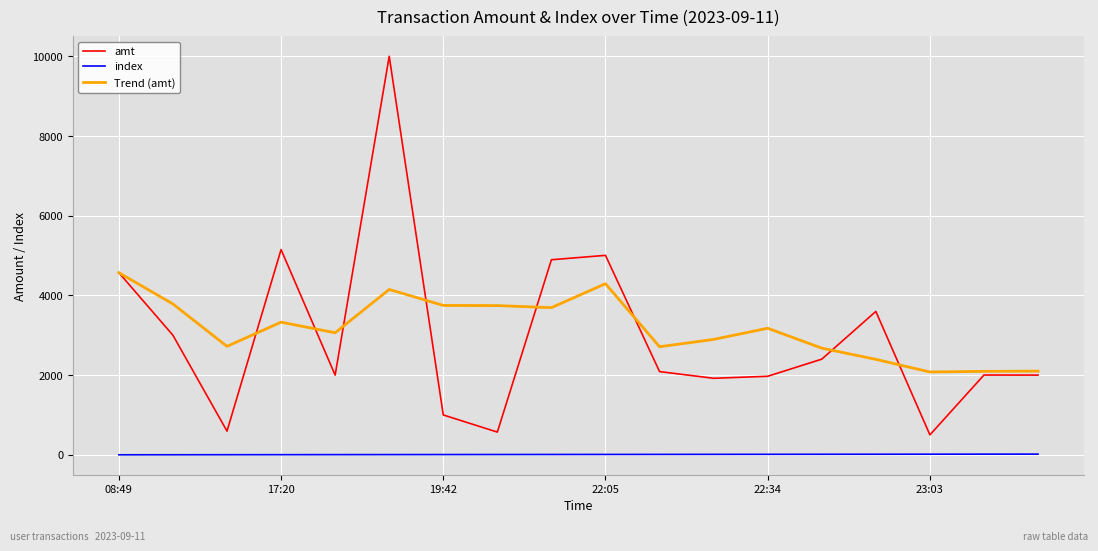

Which series has the widest spread of values?

amt